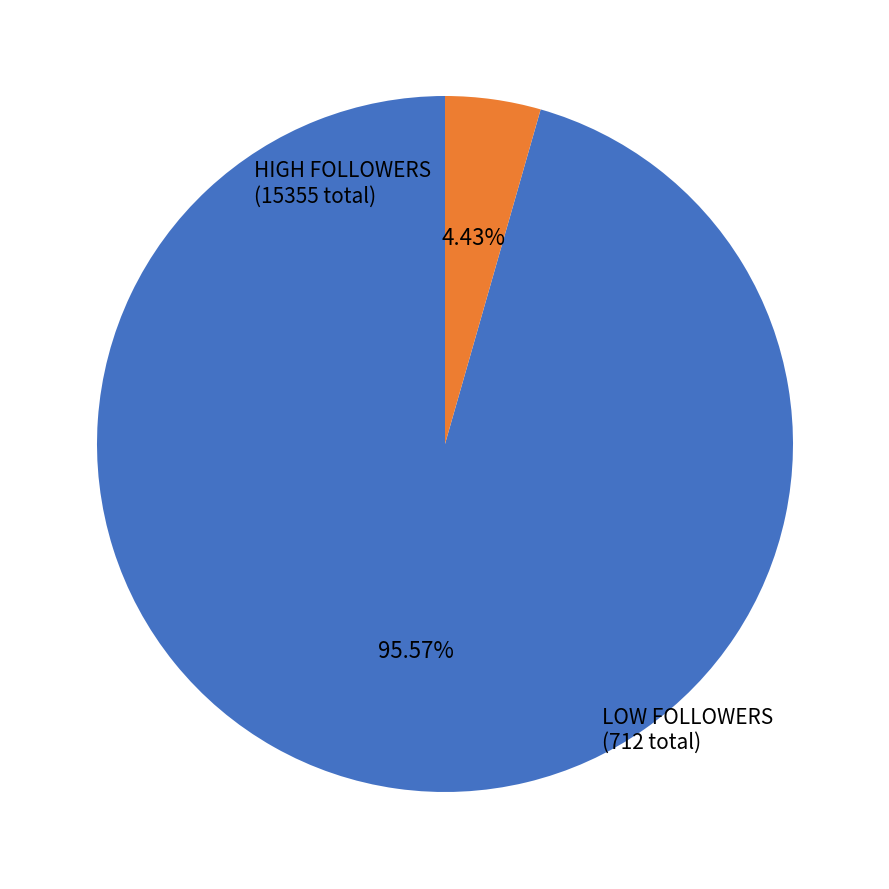

Does any single category account for the majority?

Yes